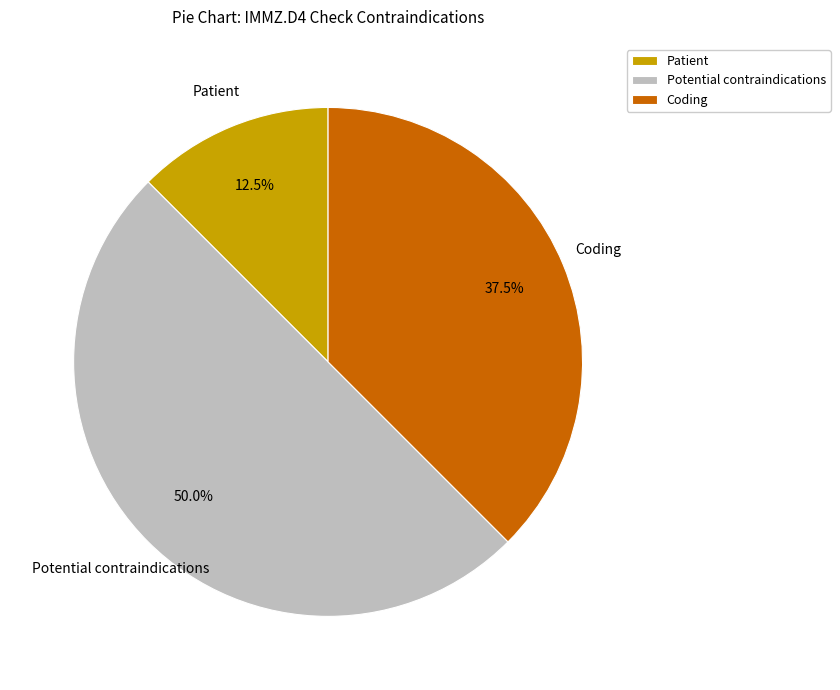

Between Potential contraindications and Coding, which is larger?

Potential contraindications